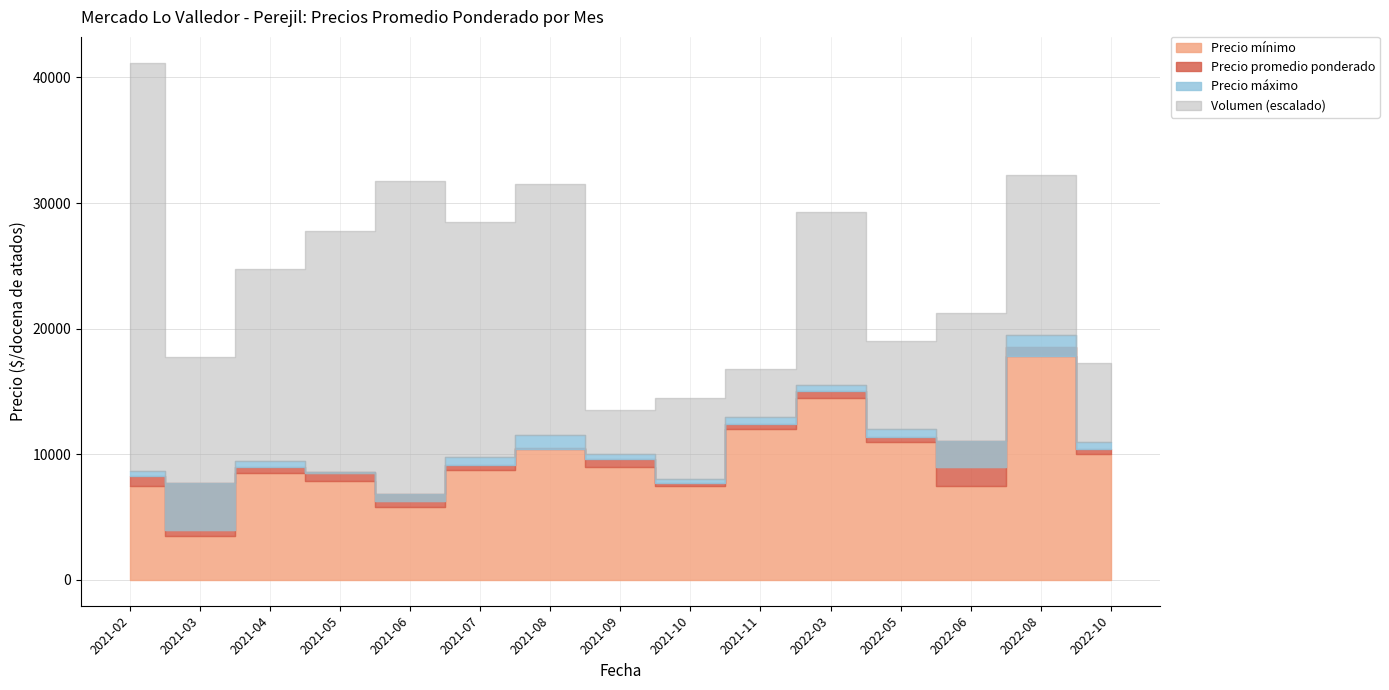

What are all the series names shown in the legend?

Precio promedio ponderado, Precio mínimo, Precio máximo, Volumen